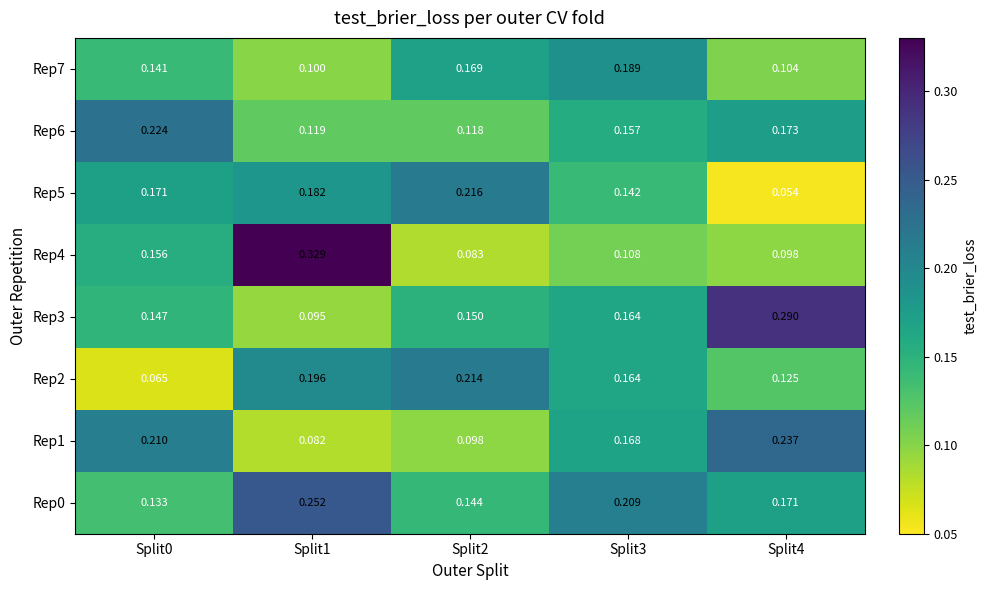

Count the number of data series in this chart.

8